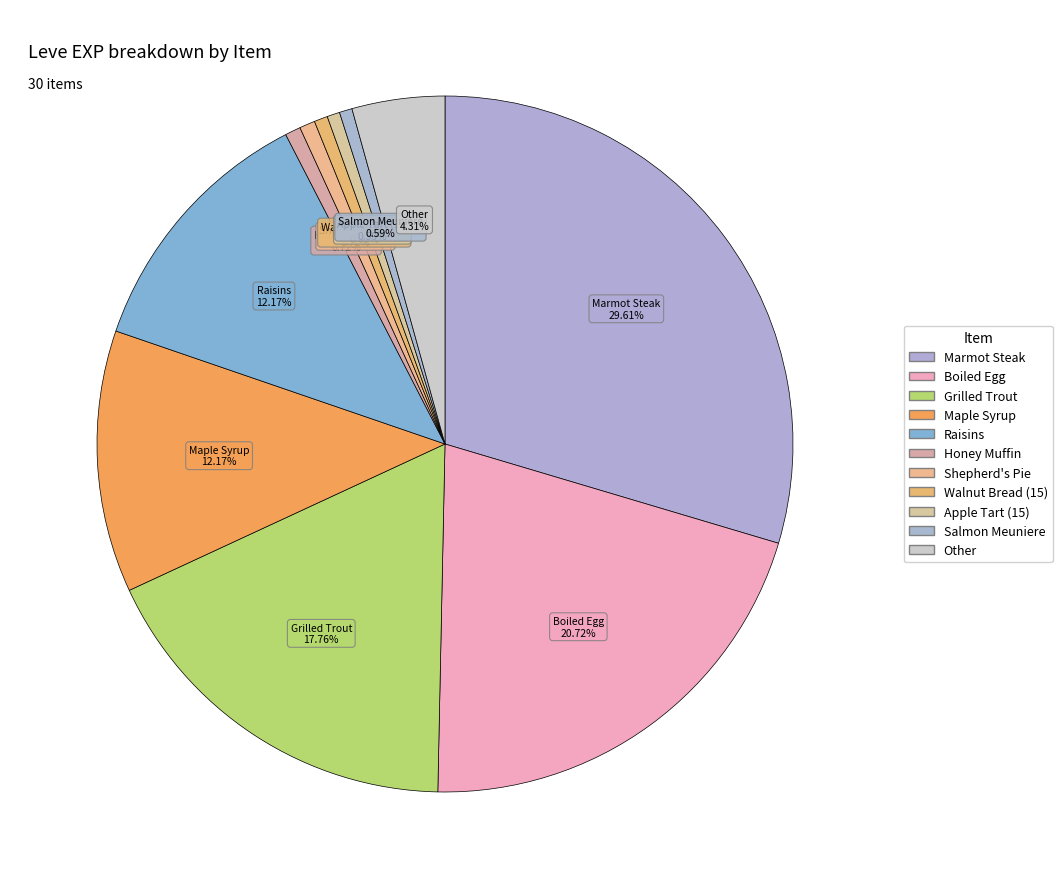

Do Grilled Trout and Apple Tart (15) together represent more than half of the pie?

No